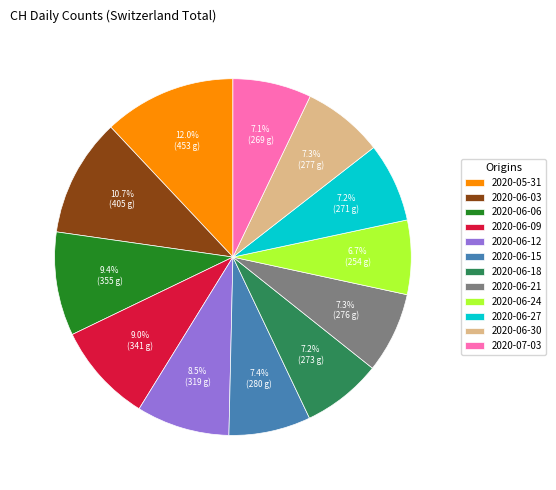

Which category has the biggest portion of the pie?

2020-05-31